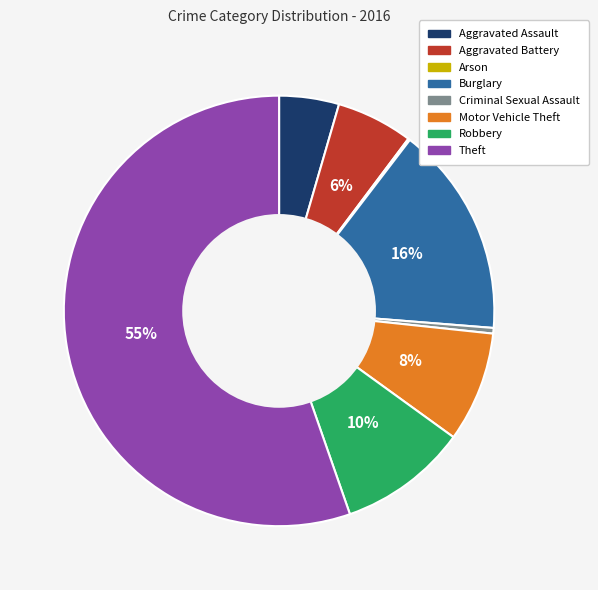

Combined, do Theft and Aggravated Assault account for over 50%?

Yes